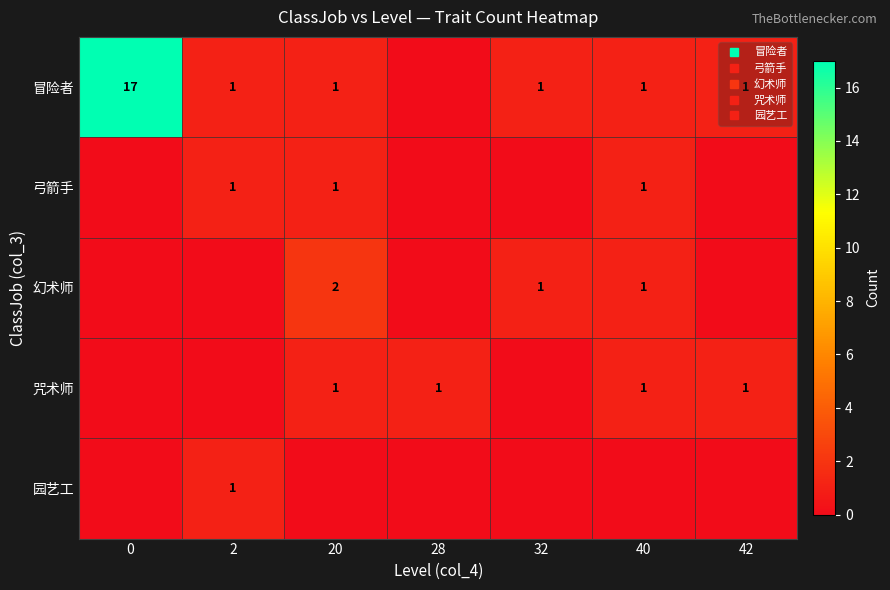

What is the difference between the maximum and minimum values in the 冒险者 series?

17